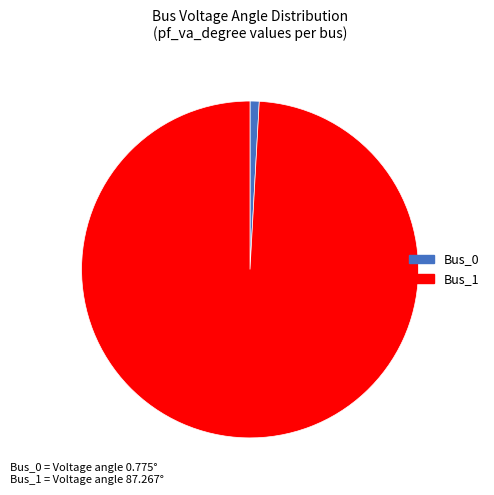

Between Bus_0 and Bus_1, which is larger?

Bus_1